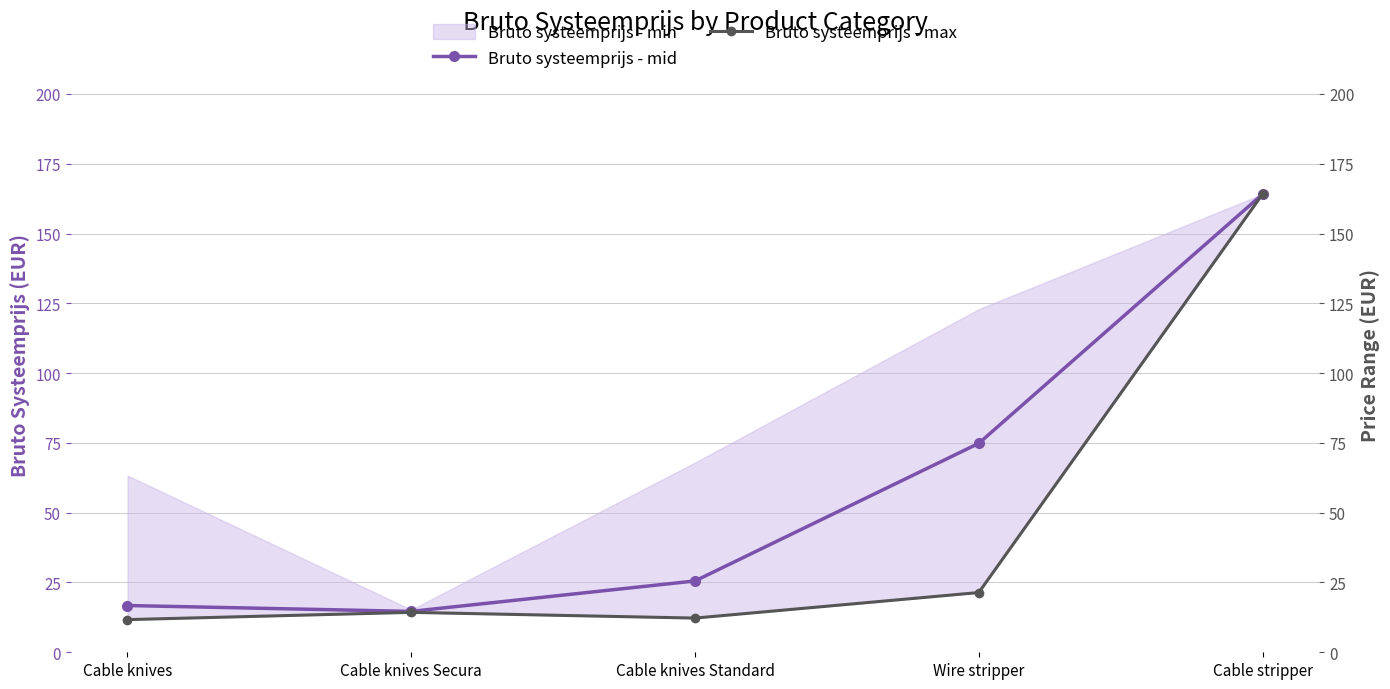

What position from the left is Wire stripper?

4